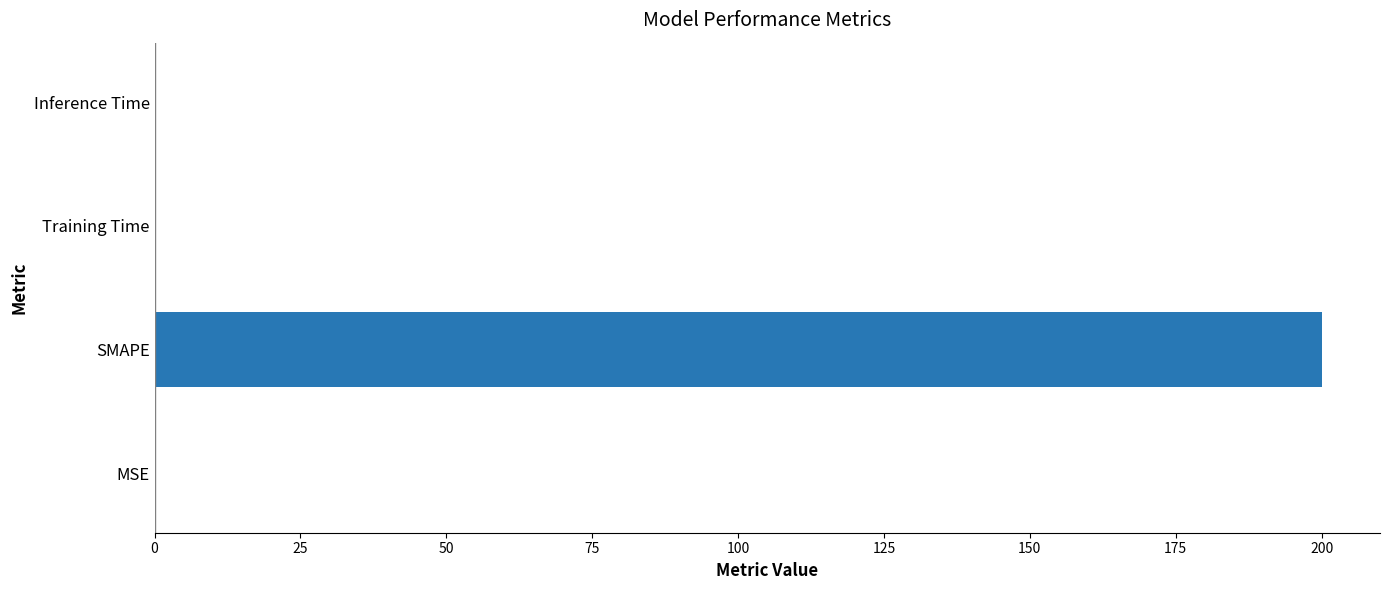

What is the sum of all values?

200.0